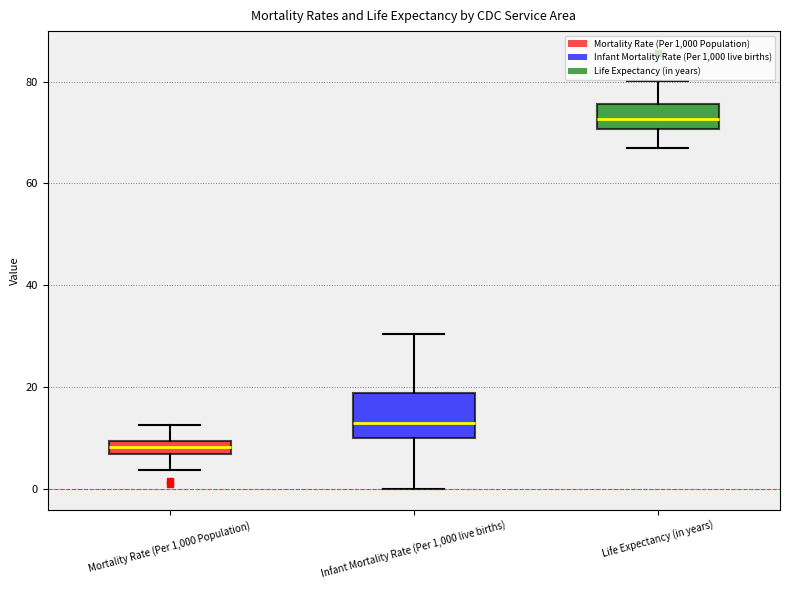

Which box has the lowest median line?

Mortality Rate (Per 1,000 Population)